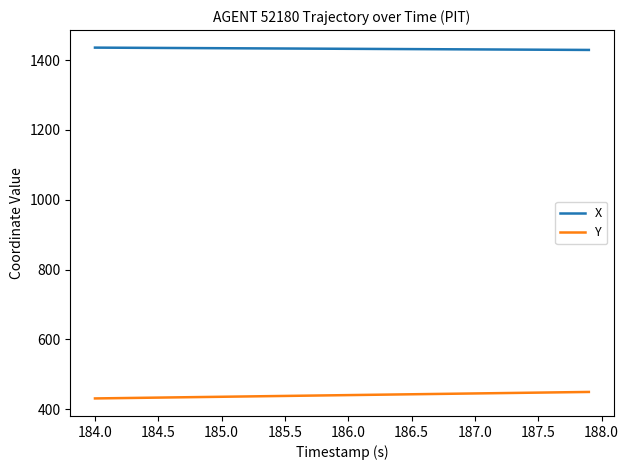

Which series has the largest total across all categories?

X